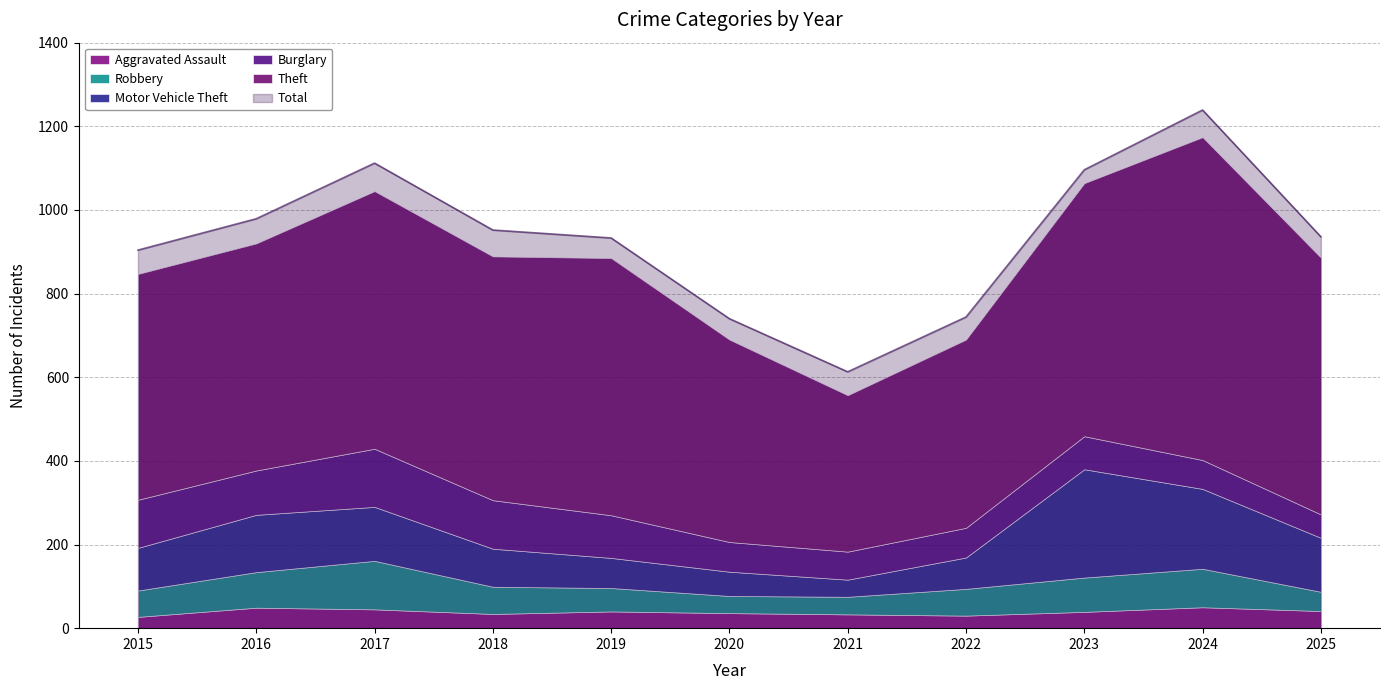

True or false: Total and Motor Vehicle Theft intersect in this chart.

False